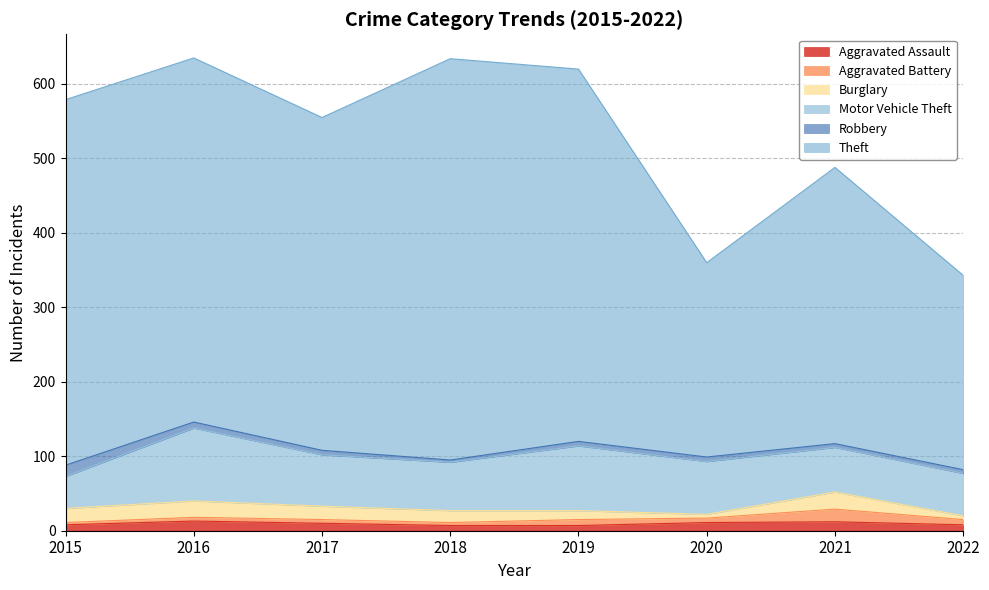

Does the chart display data point markers on the line(s)?

No